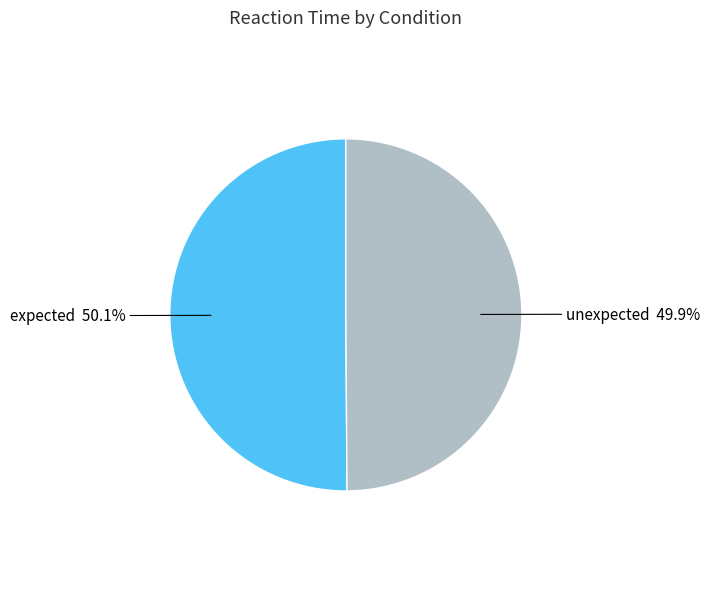

Is it true that unexpected is 50% of the pie?

True